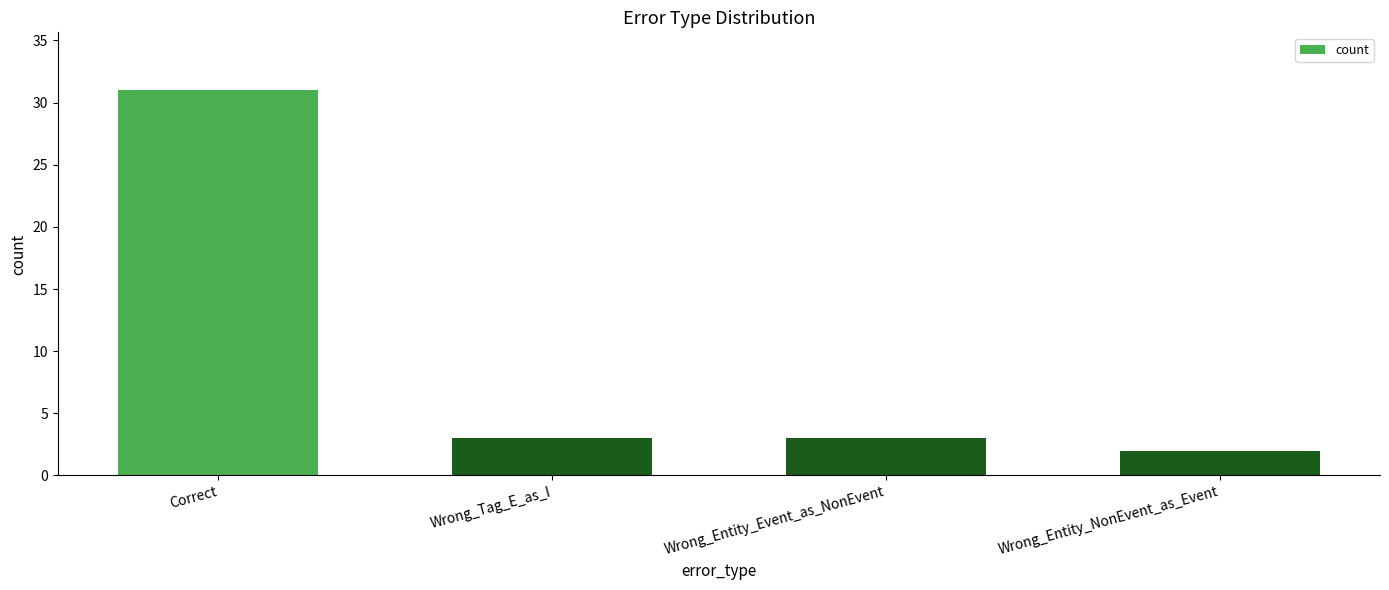

What is the label of the 1st bar from the right?

Wrong_Entity_NonEvent_as_Event